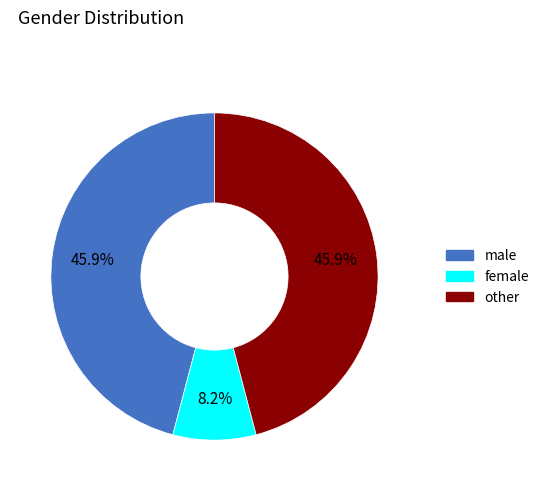

To the nearest percent, what is the difference between the largest and smallest slice percentages?

38%